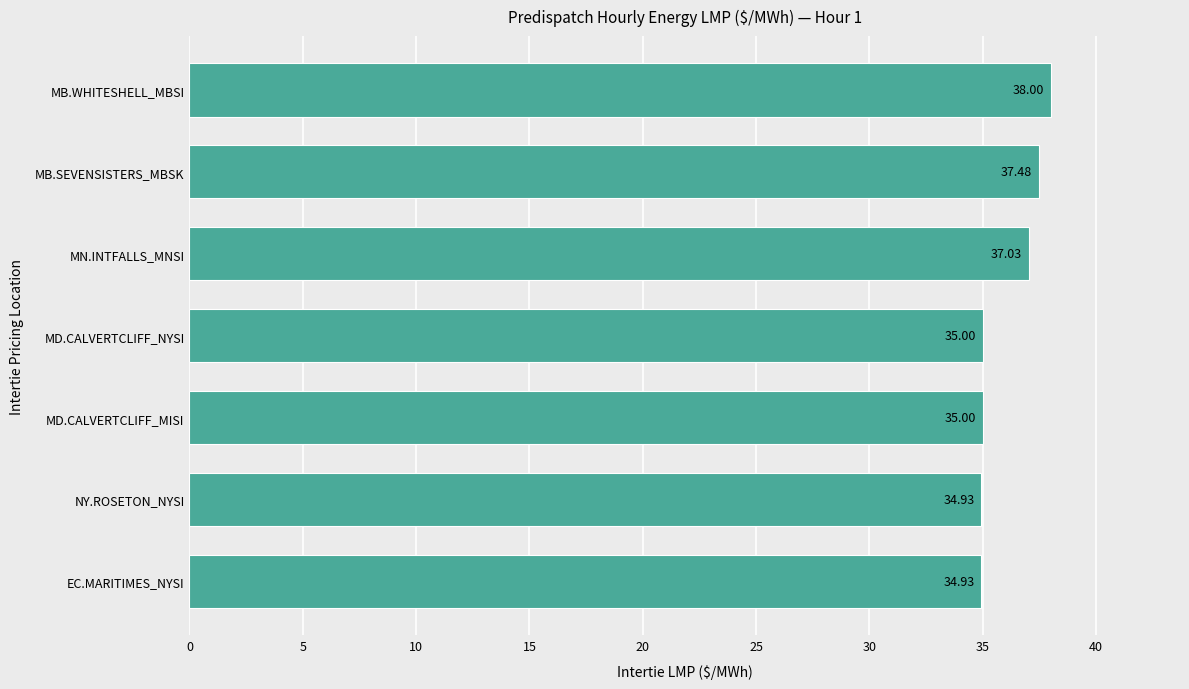

How many series are shown in this chart?

1